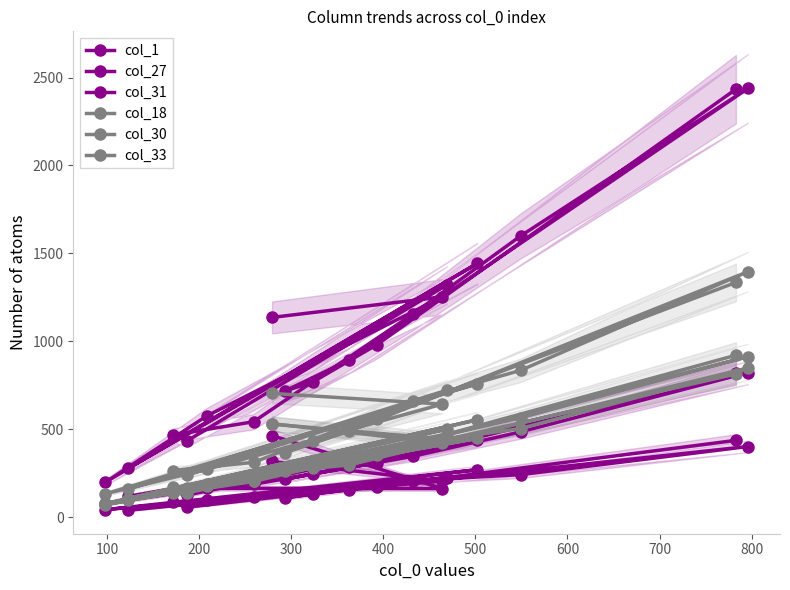

At how many categories does at least one series exceed 849?

10